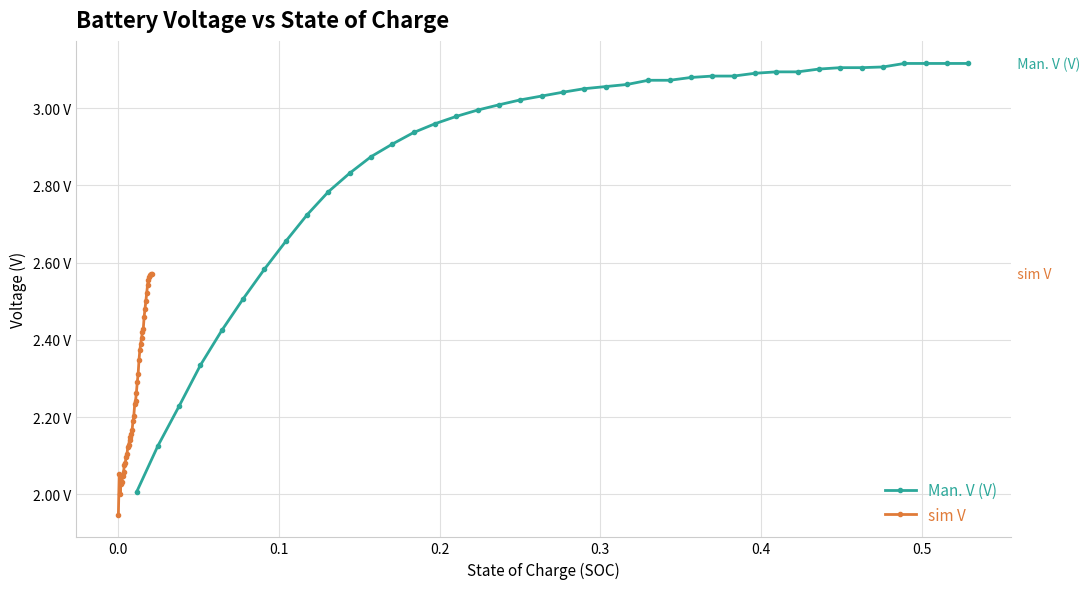

The sim V series shows 4.2 at 31. True or false?

False